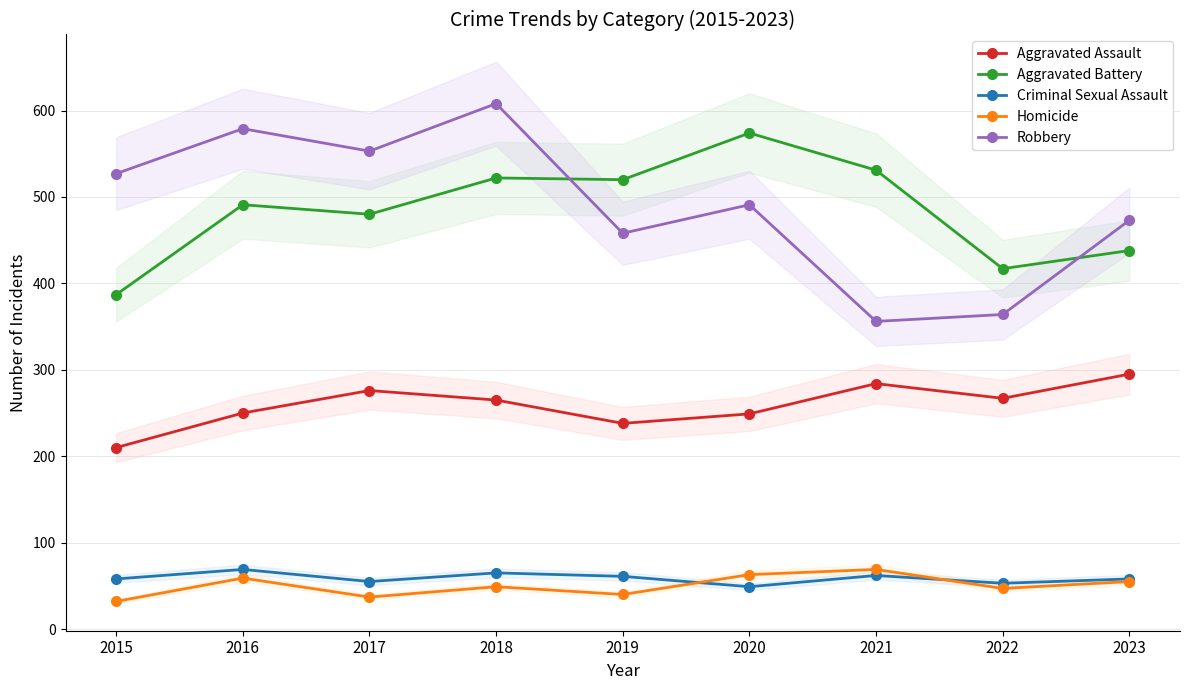

What is the sum of the Robbery values at 2016 and 2019?

1037